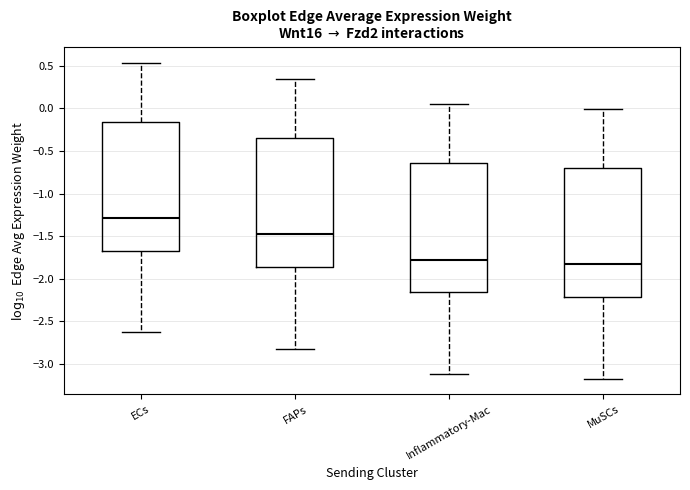

Which box's median line is the highest?

ECs